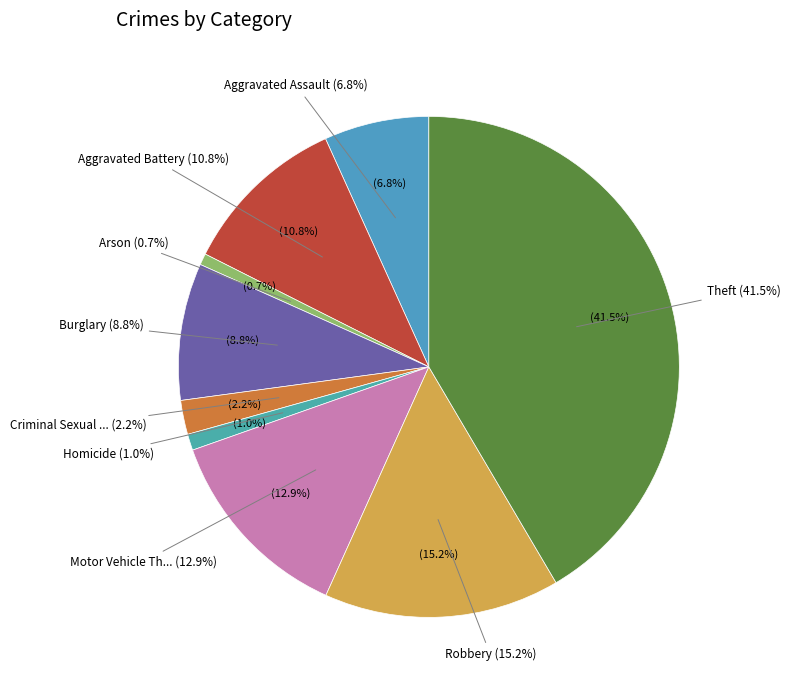

The Motor Vehicle Theft slice represents 13% of the pie. True or false?

True